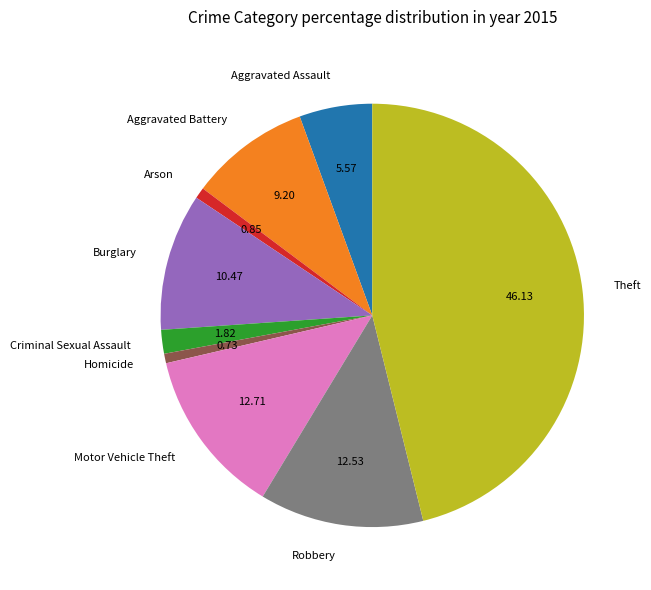

Combined, do Criminal Sexual Assault and Burglary account for over 50%?

No